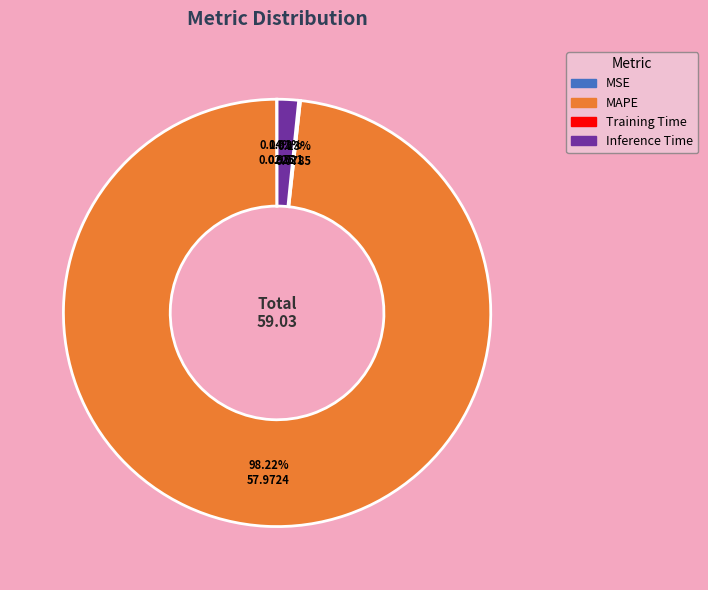

What is the largest slice in the pie chart?

MAPE